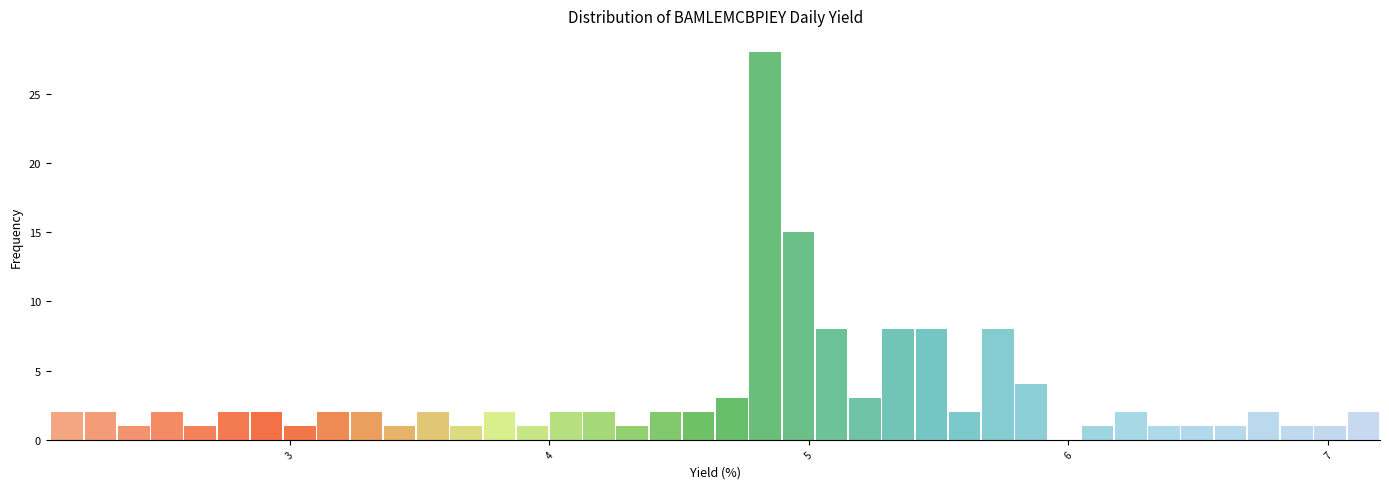

Around what value on the x-axis is the tallest bar? Give the approximate position of its centre, as read against the axis.

4.8